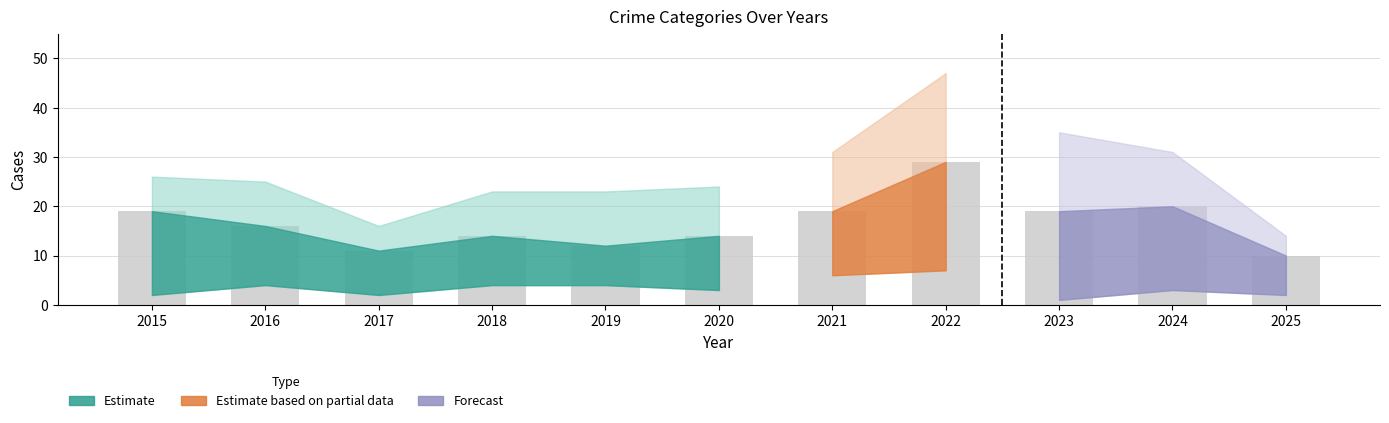

What is the average value?

17